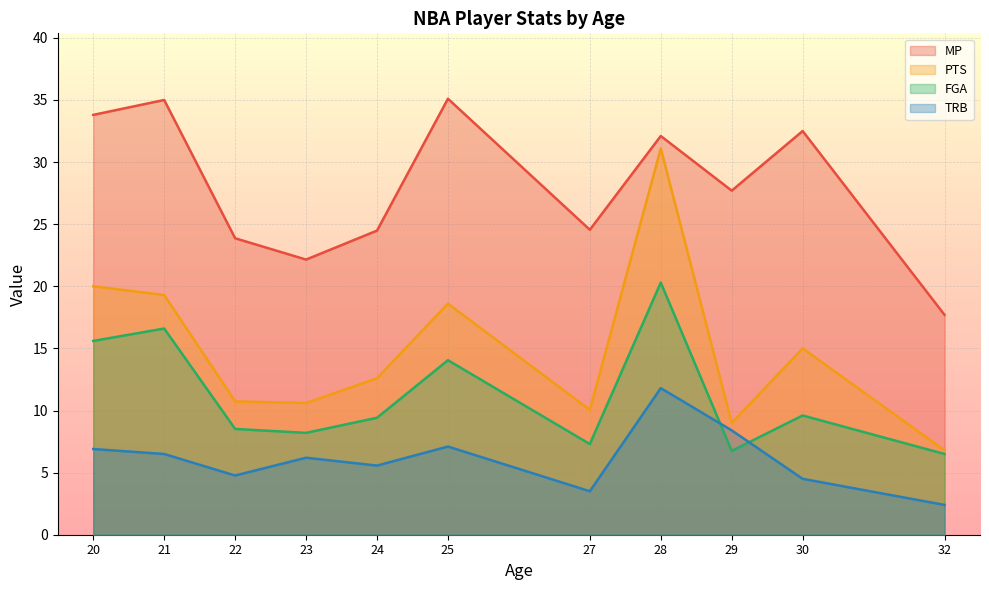

True or false: PTS has a value of 6.0 at 27.

False